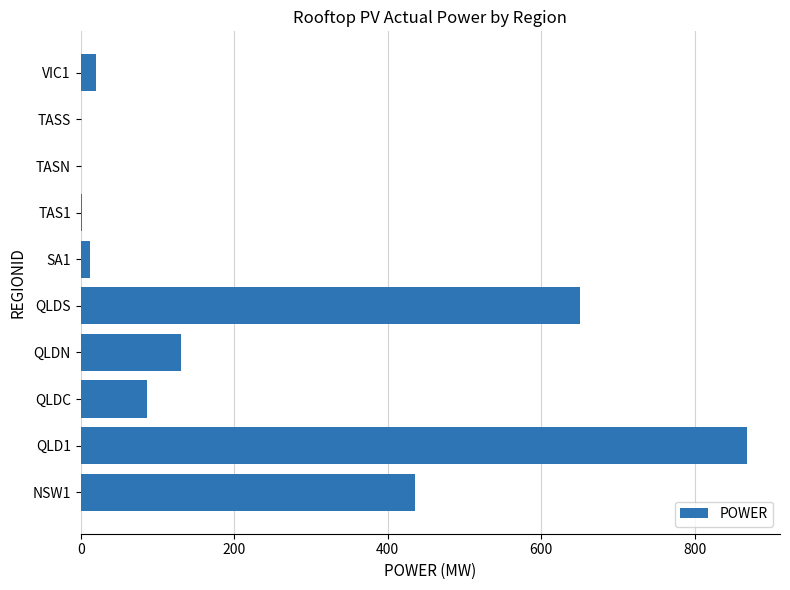

What is the greatest value displayed?

867.8